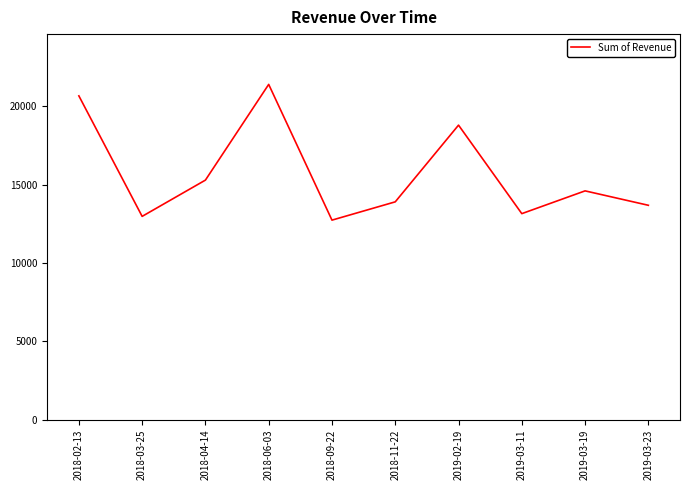

What position from the right is 2018-11-22?

5